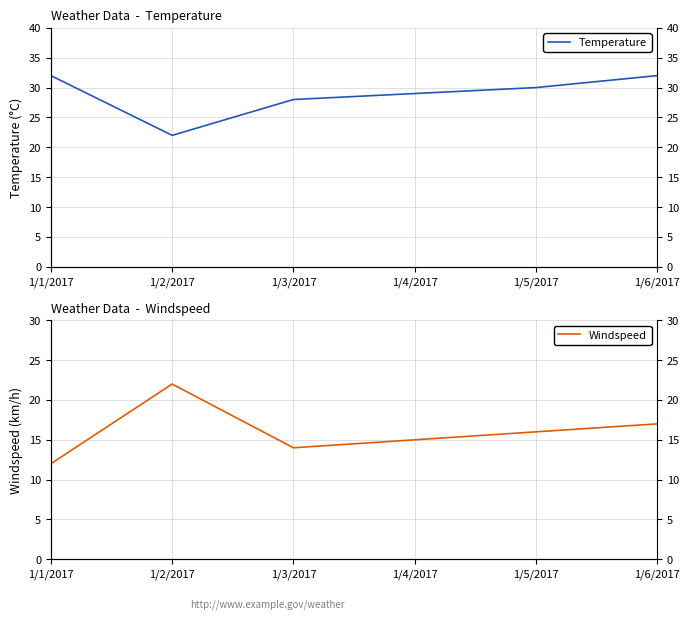

What is the total value across all series at 1/3/2017?

42